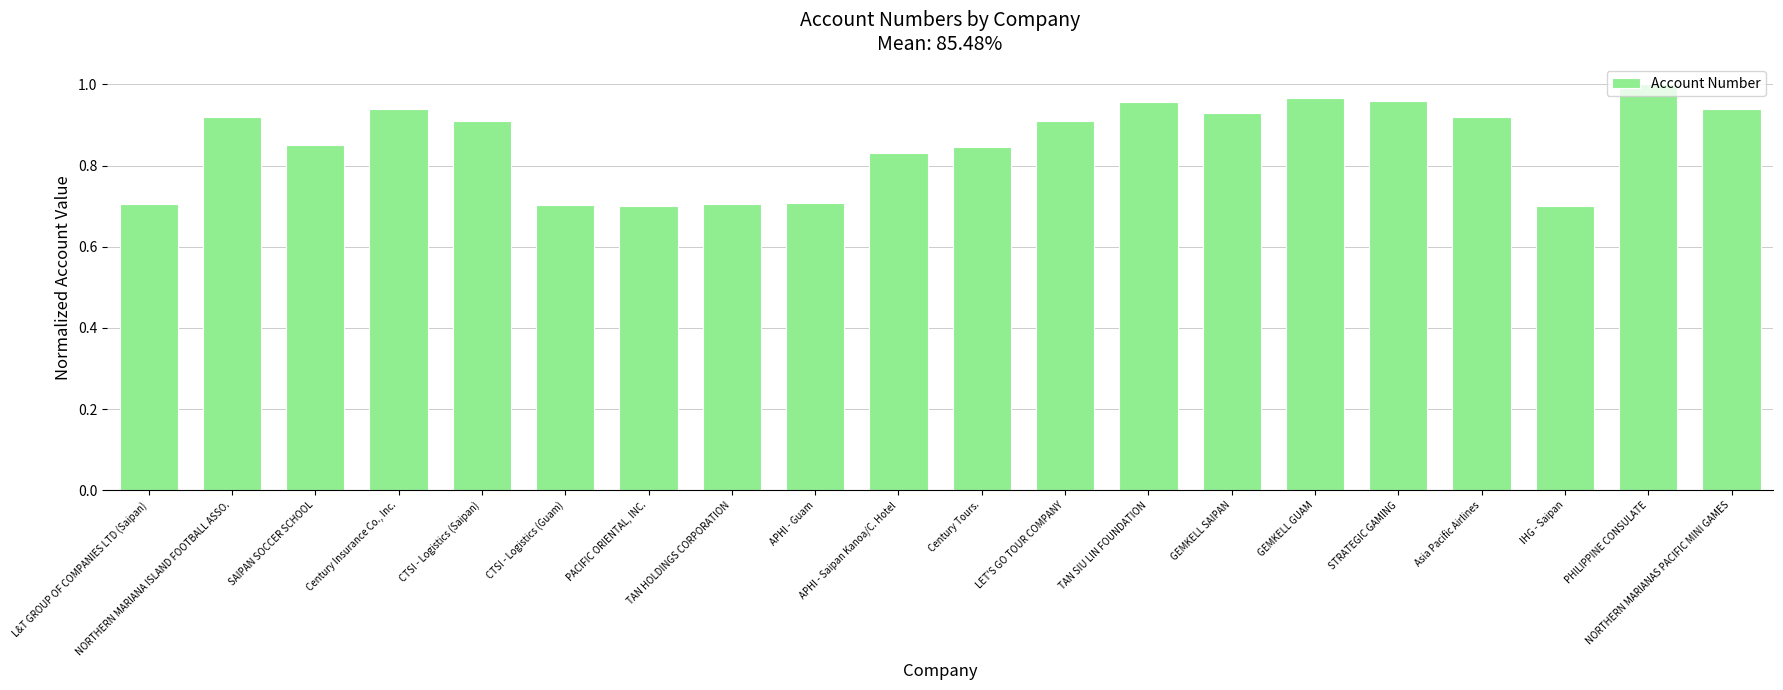

At which category does the chart reach its peak across all series?

PHILIPPINE CONSULATE